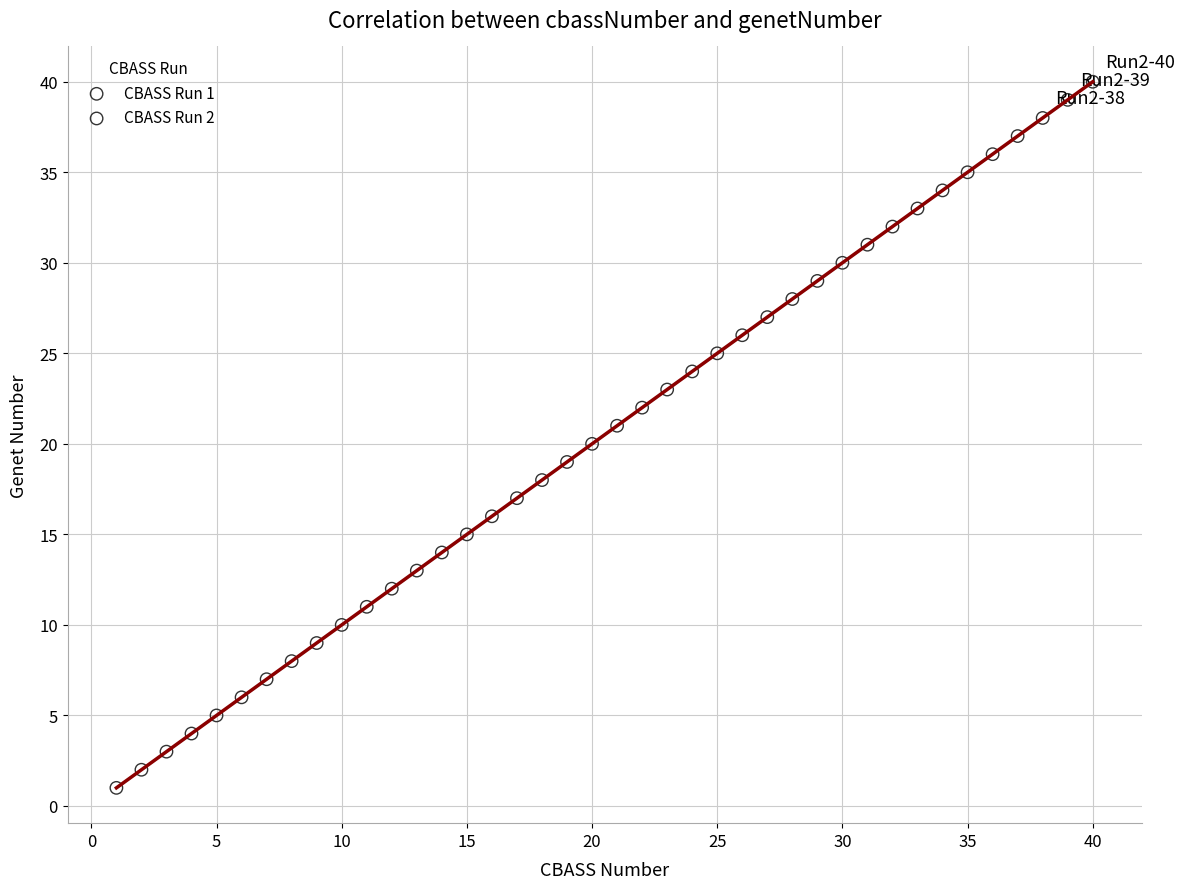

What are all the series names shown in the legend?

CBASS Run 1, CBASS Run 2